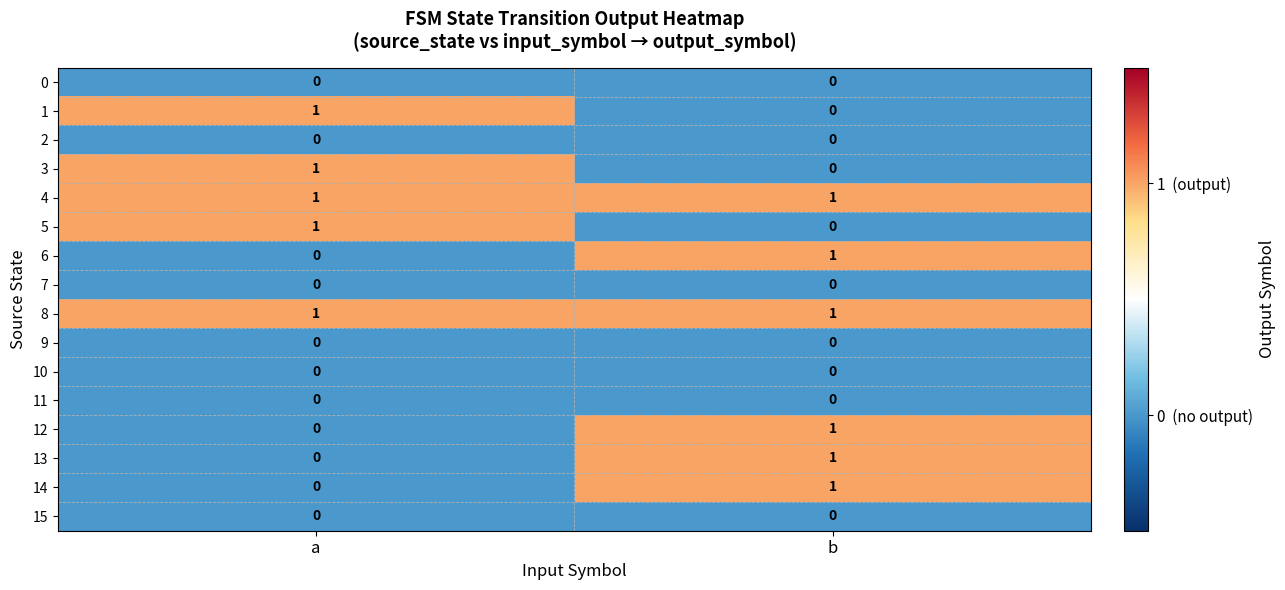

List the labels in order of 6 value, largest first.

b, a